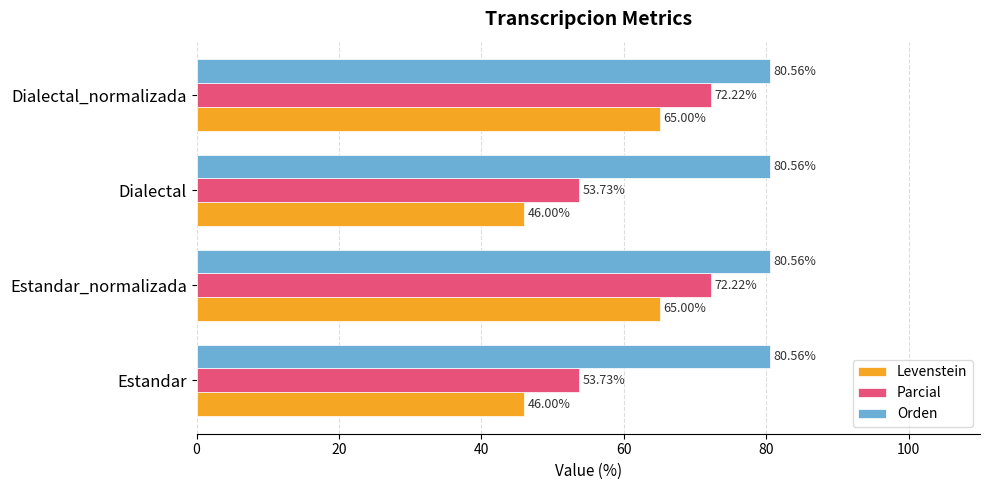

What is the total value across all series at Estandar_normalizada?

217.8